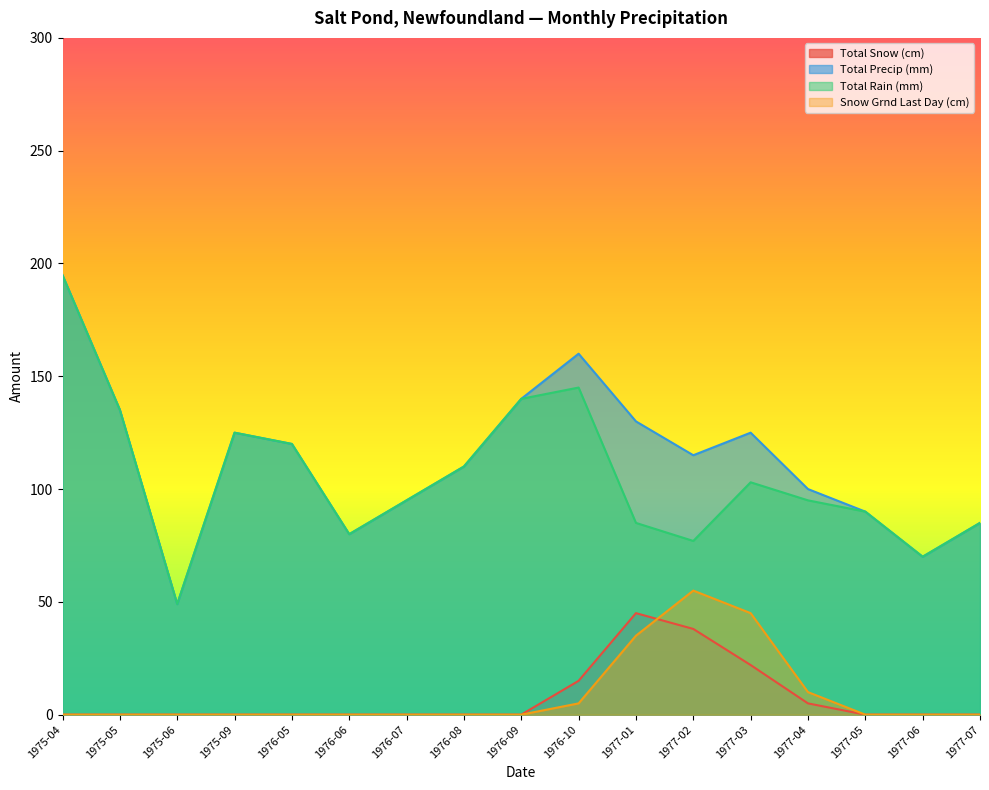

In Total Rain (mm), how many points are higher than both neighbors (excluding endpoints)?

3